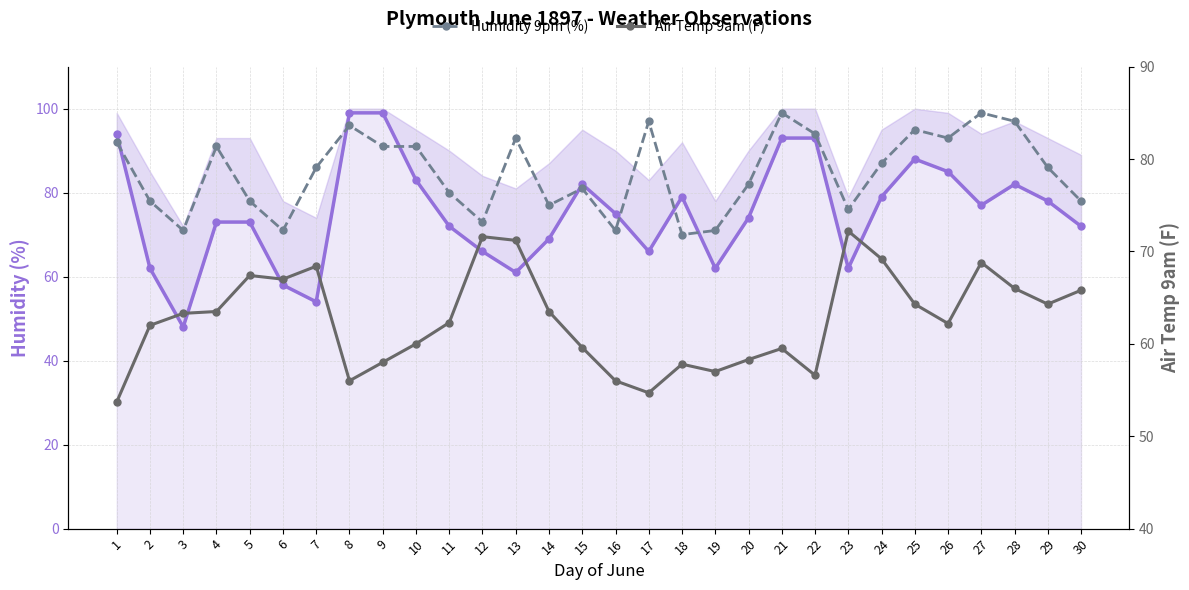

What value does the Air Temp 9am (F) series have at 23?

72.2